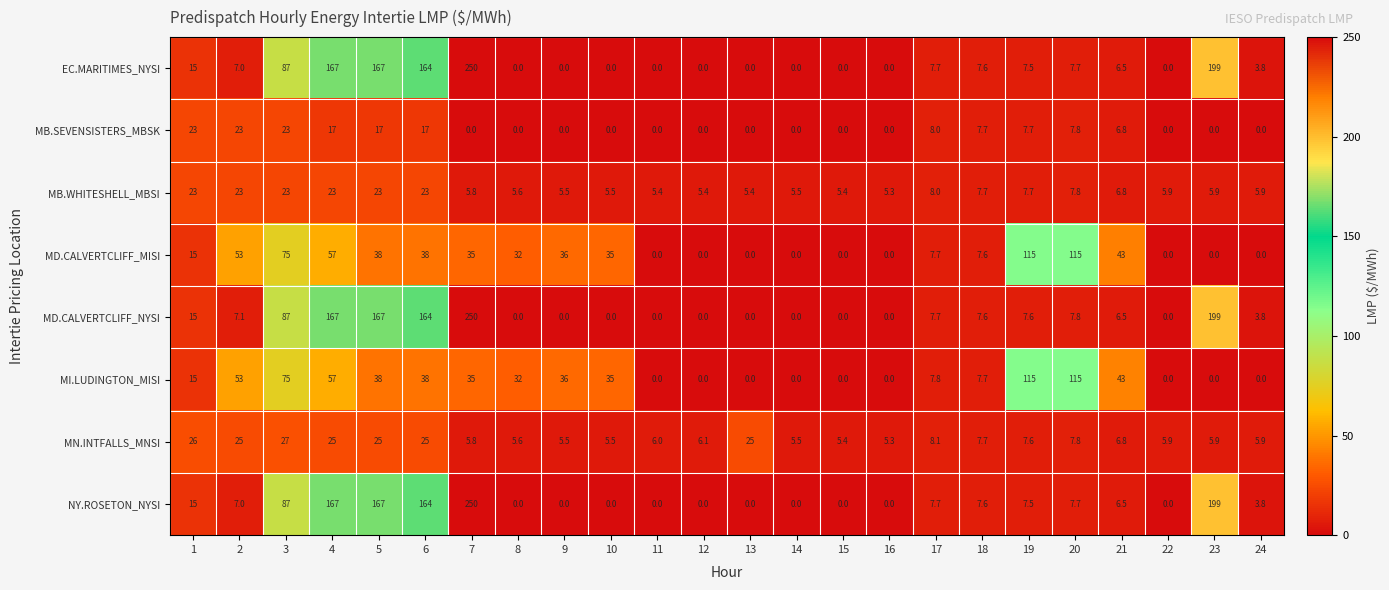

How many series are shown in this chart?

8